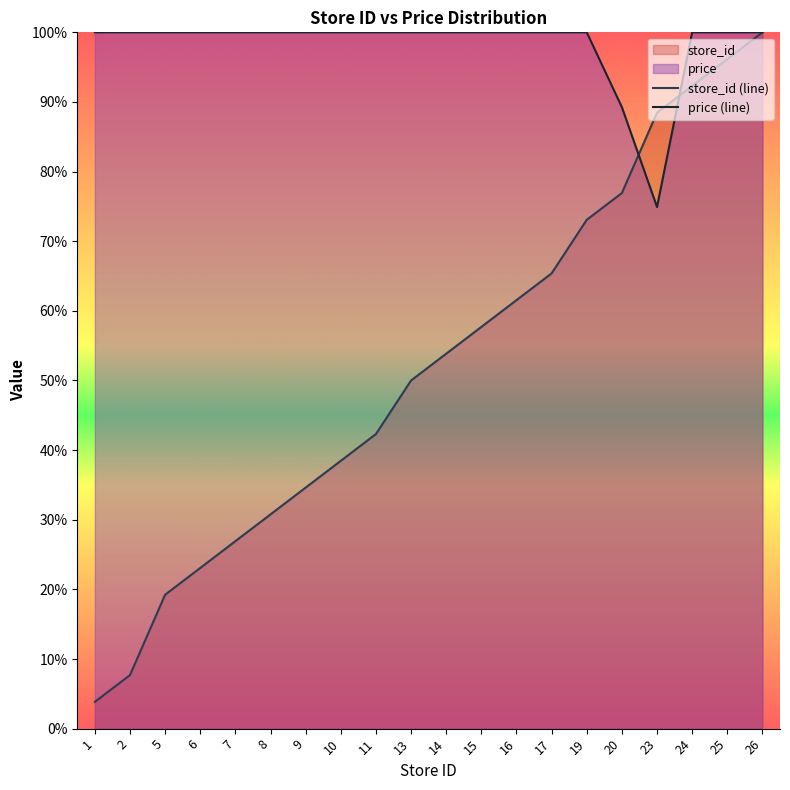

True or false: store_id and price cross at least once.

True